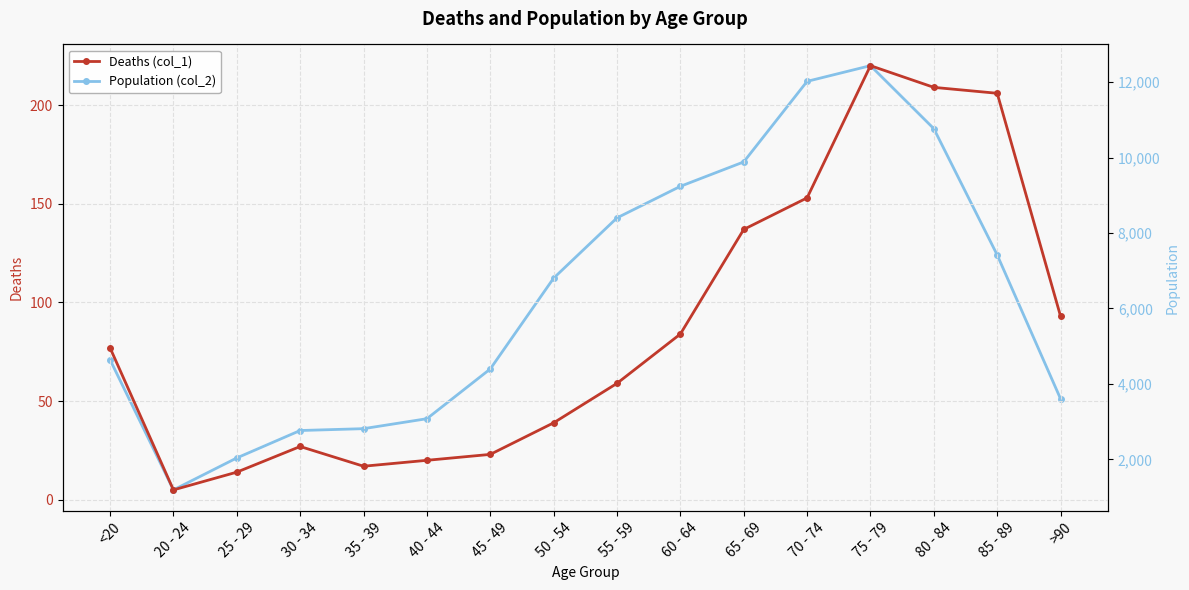

List the series in order of their overall mean, lowest first.

Deaths (col_1), Population (col_2)